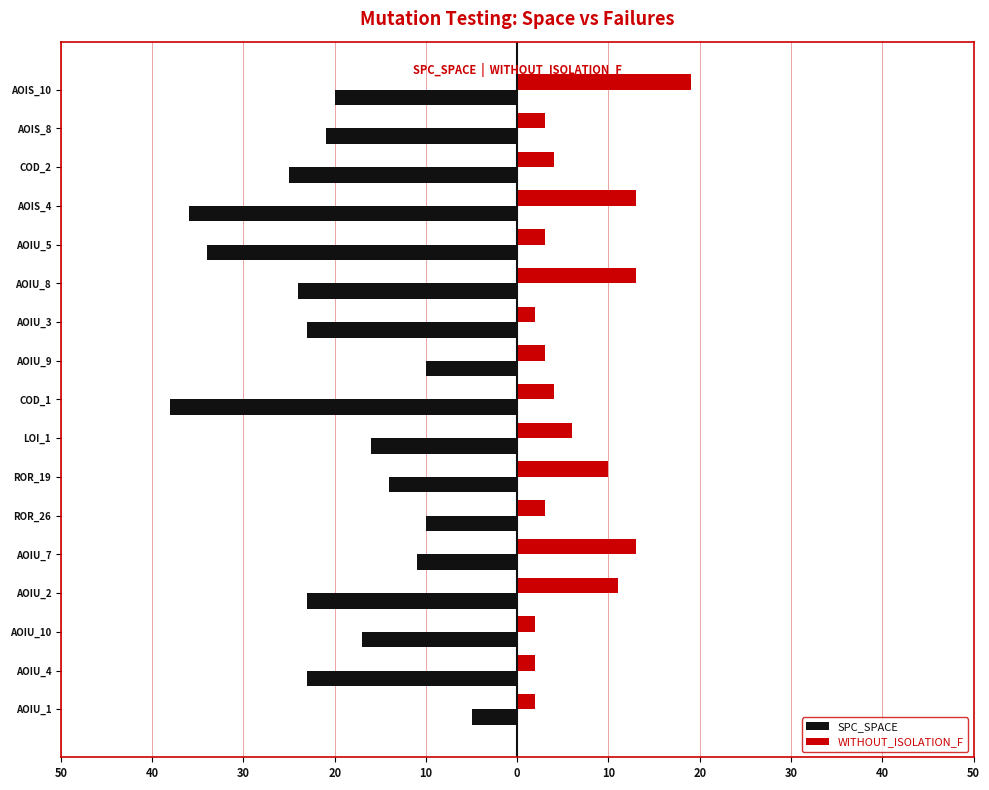

What are all the series names shown in the legend?

SPC_SPACE, WITHOUT_ISOLATION_F